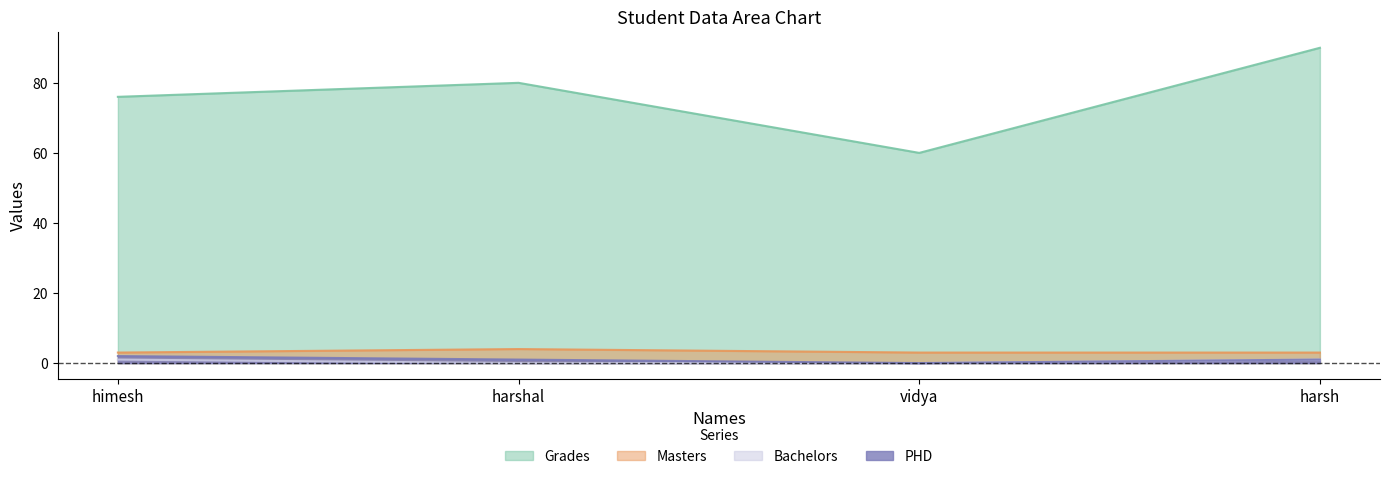

At which category does Grades reach its first local peak?

harshal